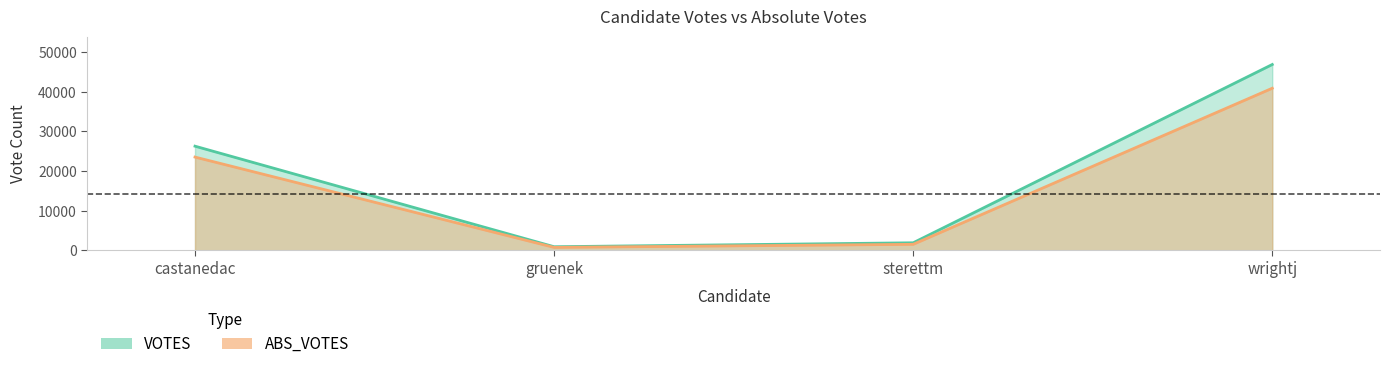

The value of VOTES at gruenek is 936. True or false?

True